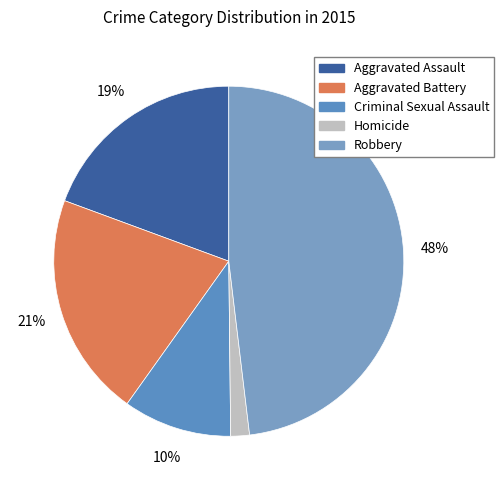

What is the ratio of the value at Criminal Sexual Assault to the value at Aggravated Assault?

0.5